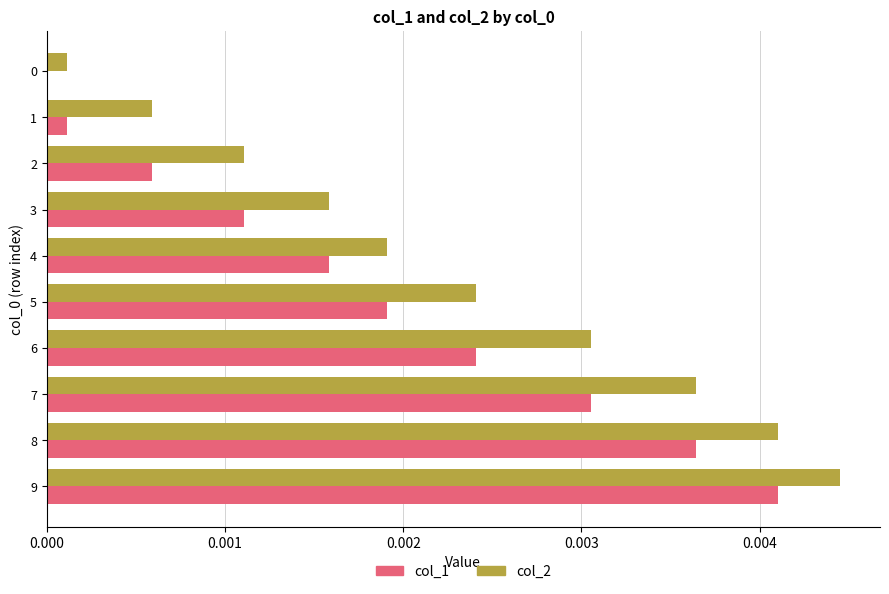

At which category is the sum across all series the highest?

9